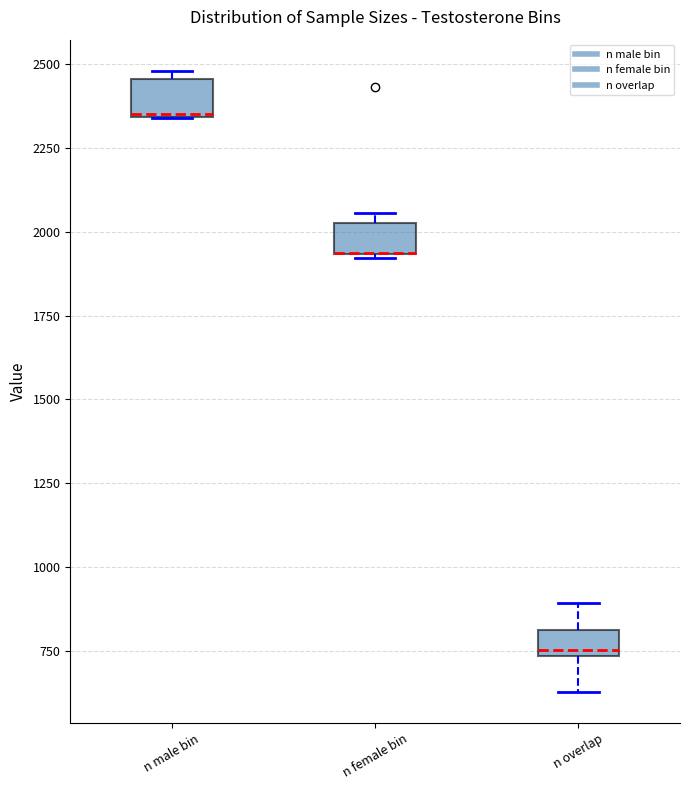

Reading left to right, transcribe this box plot: for each box, give where its median line is, the range the box spans, and where its two whiskers end, as read against the y-axis. The values are not printed on the chart, so give them approximately, as read against the axis.

n male bin: median 2350 (drawn on the box's lower edge), box 2350 to 2450, whiskers 2350 to 2500
n female bin: median 1950 (drawn on the box's lower edge), box 1950 to 2050, whiskers 1900 to 2050 (just above the box's upper edge)
n overlap: median 750 (just above the box's lower edge), box 750 to 800, whiskers 650 to 900